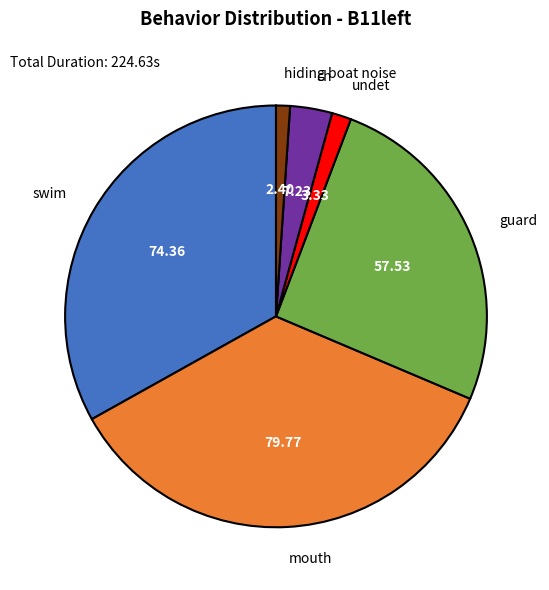

How many slices are in this pie chart?

6